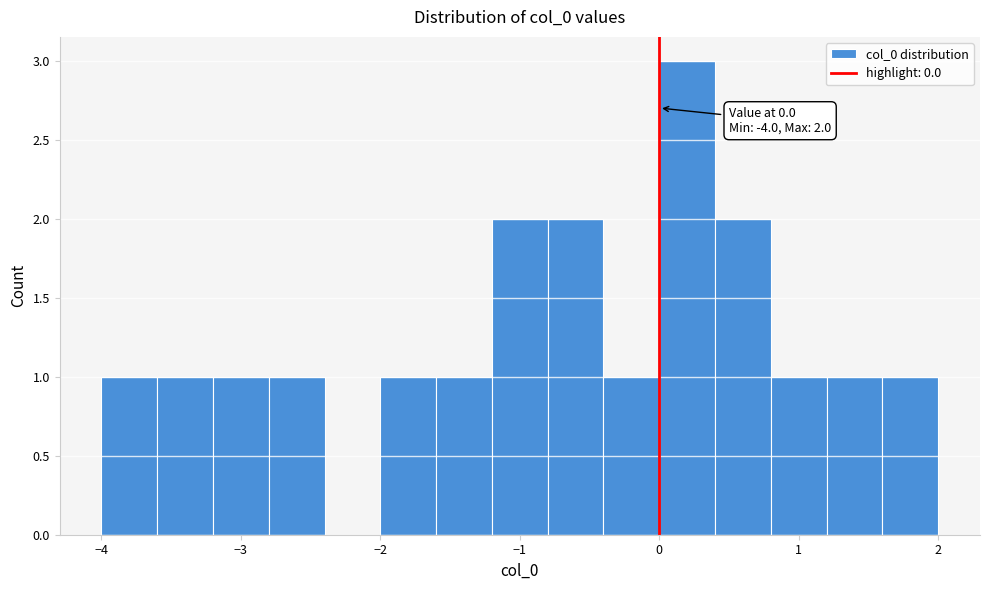

Which range on the x-axis has the tallest bar?

0.0 to 0.4